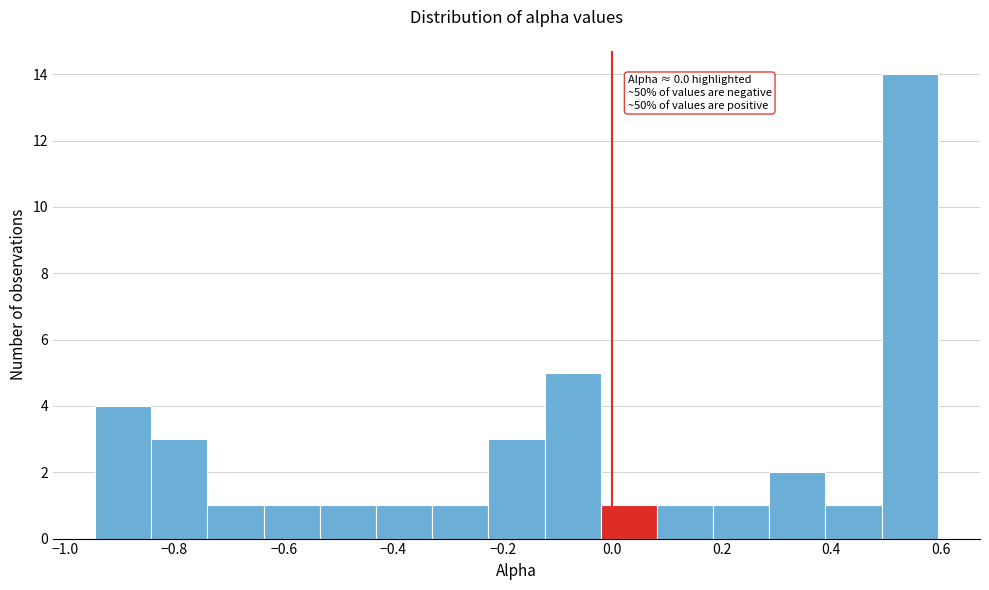

Over which range of the x-axis is the bar tallest?

0.50 to 0.60